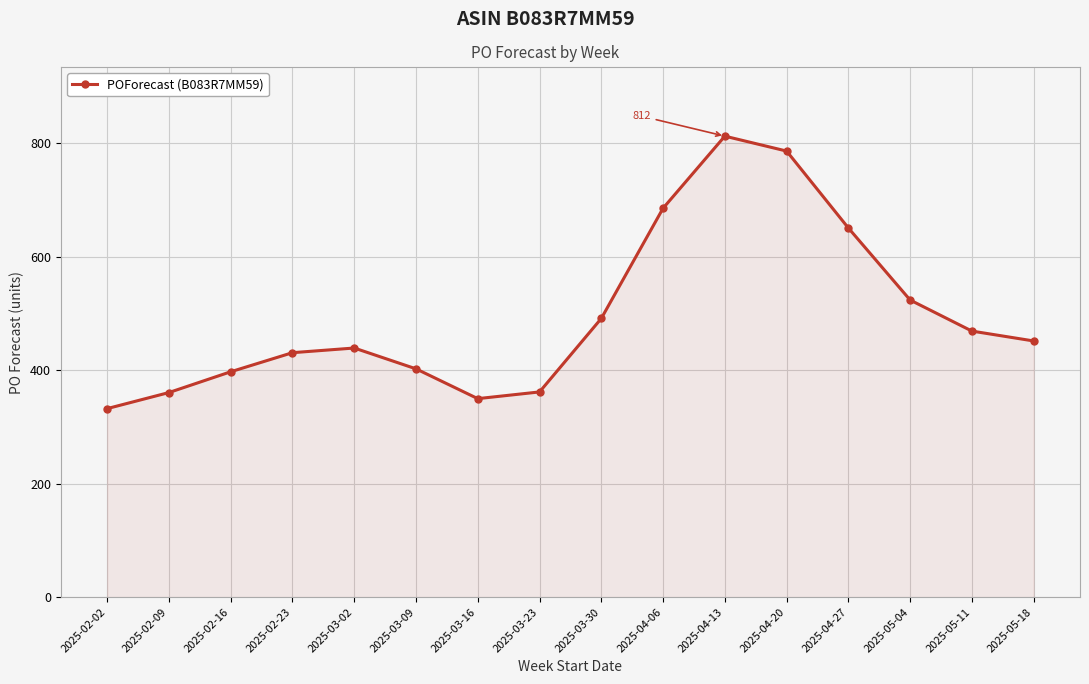

The value at 2025-04-06 is 685.2. True or false?

True